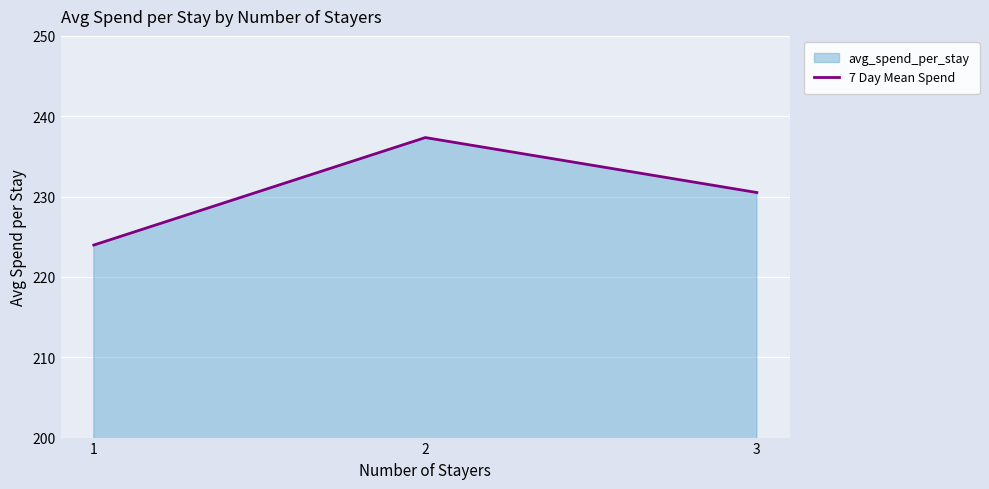

Between 2 and 3, which is larger?

2